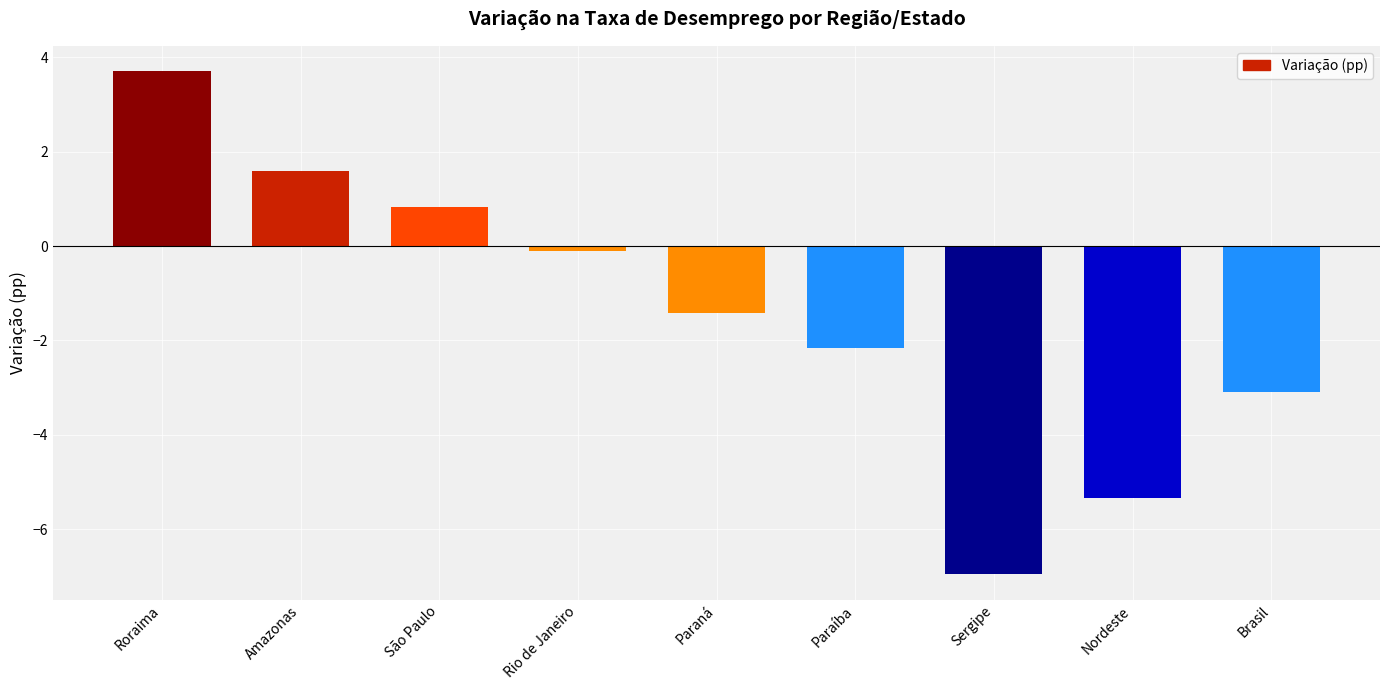

Reading left to right, extract all data points from this chart.

3.7	1.6	0.8	-0.1	-1.4	-2.2	-7.0	-5.3	-3.1